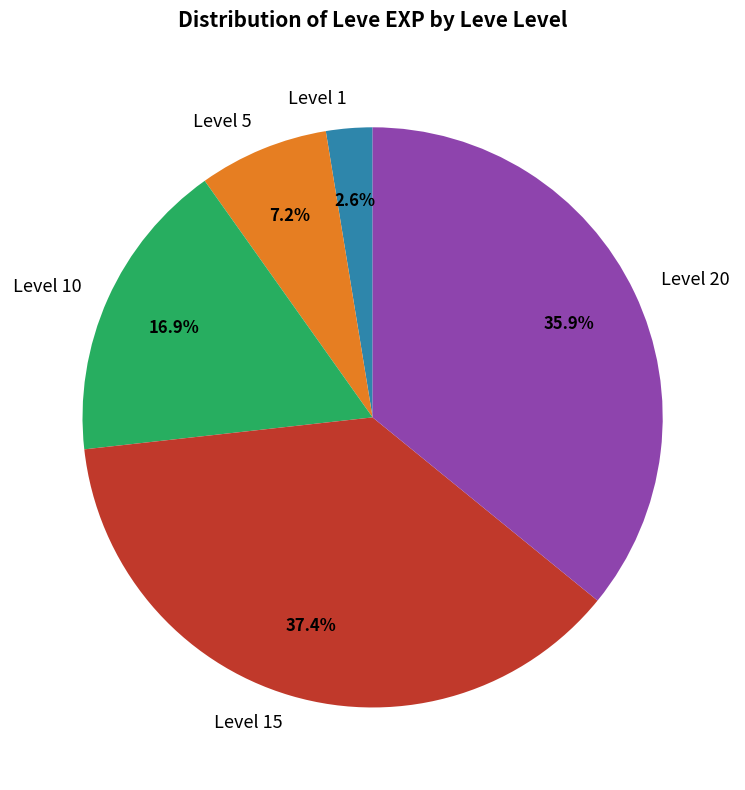

Between Level 10 and Level 5, which is larger?

Level 10